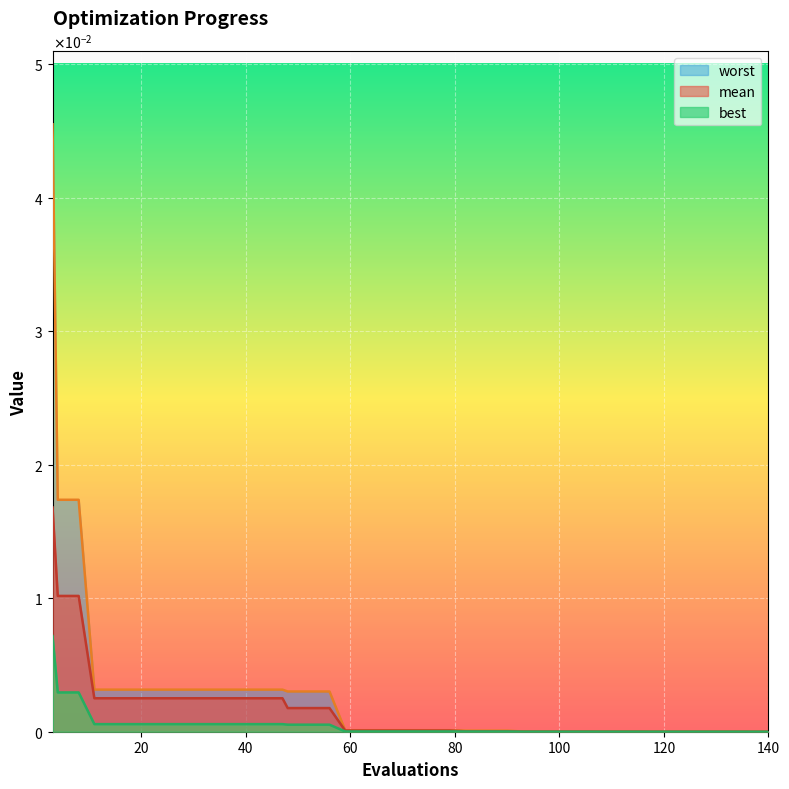

Is it true that mean equals 0.0 at 140?

True